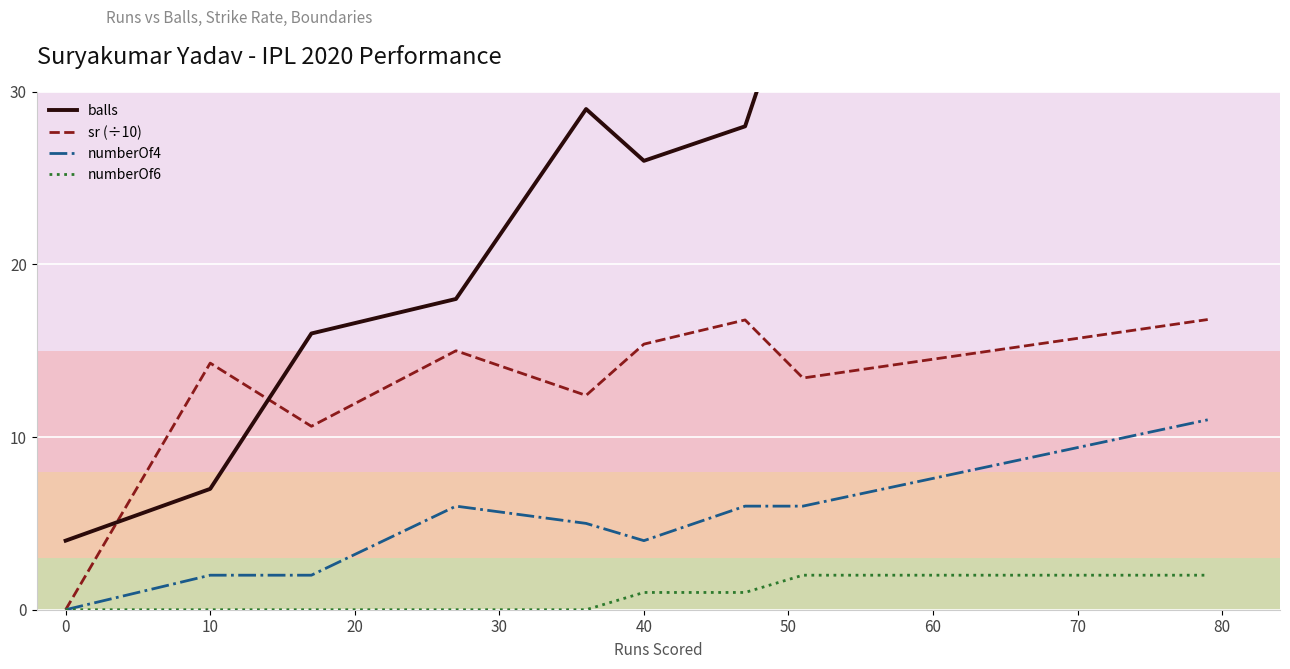

The value of numberOf6 at 10 is 0.0. True or false?

True